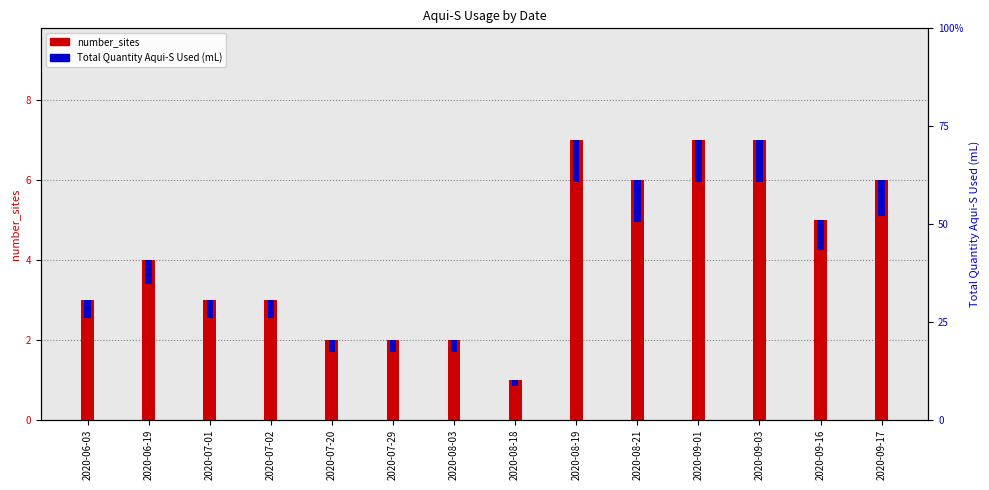

Between 2020-07-29 and 2020-09-17, which series saw the biggest shift?

number_sites